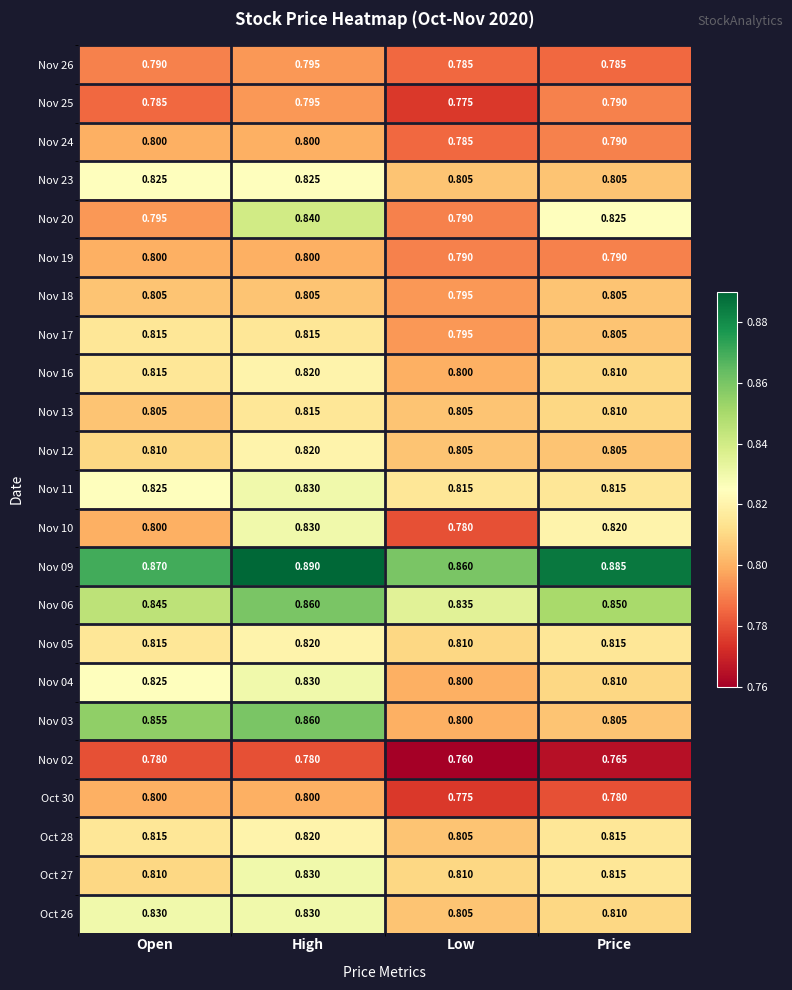

Count the number of data series in this chart.

23